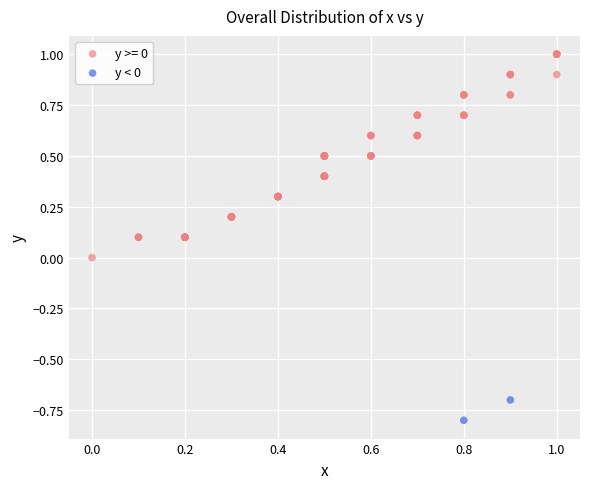

What are all the series names shown in the legend?

y >= 0, y < 0